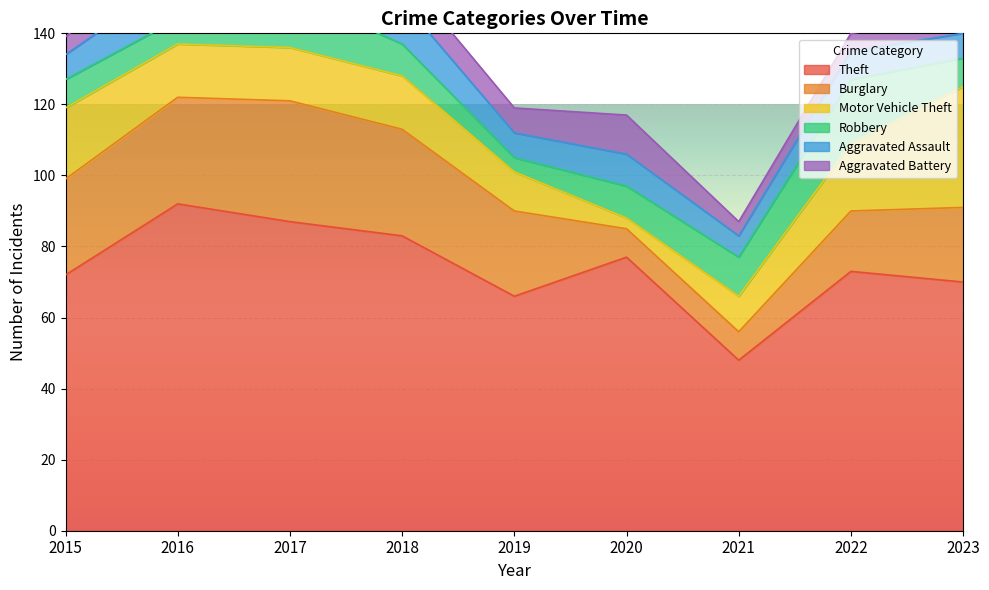

How many times do Aggravated Battery and Aggravated Assault cross each other?

1